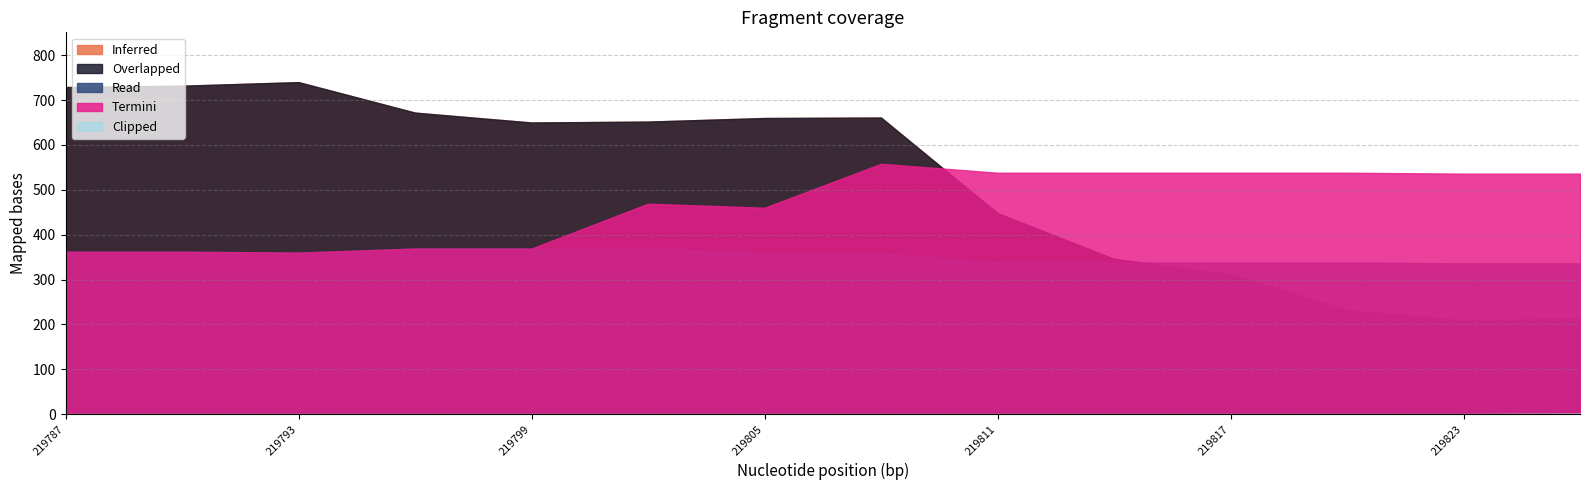

Reading left to right, extract all data points from this chart.

col_1: 219787=729	219790=732	219793=740	219796=672	219799=650	219802=652	219805=660	219808=661	219811=448	219814=346	219817=312	219820=232	219823=209	219826=213
col_2: 219787=362	219790=362	219793=360	219796=369	219799=369	219802=369	219805=360	219808=358	219811=338	219814=338	219817=338	219820=338	219823=336	219826=336
col_3: 219787=729	219790=732	219793=740	219796=672	219799=650	219802=652	219805=660	219808=661	219811=448	219814=346	219817=312	219820=232	219823=209	219826=213
col_4: 219787=362	219790=362	219793=360	219796=369	219799=369	219802=469	219805=460	219808=558	219811=538	219814=538	219817=538	219820=538	219823=536	219826=536
col_5: 219787=0	219790=0	219793=0	219796=0	219799=0	219802=0	219805=0	219808=0	219811=0	219814=0	219817=0	219820=0	219823=0	219826=1